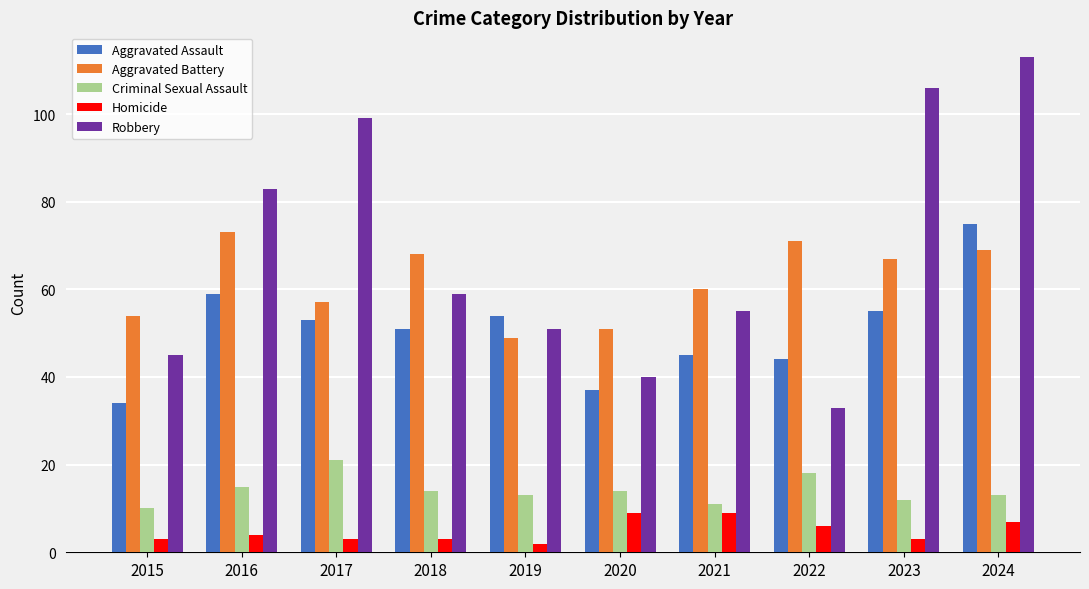

What is the approximate value of Aggravated Assault at 2022?

44